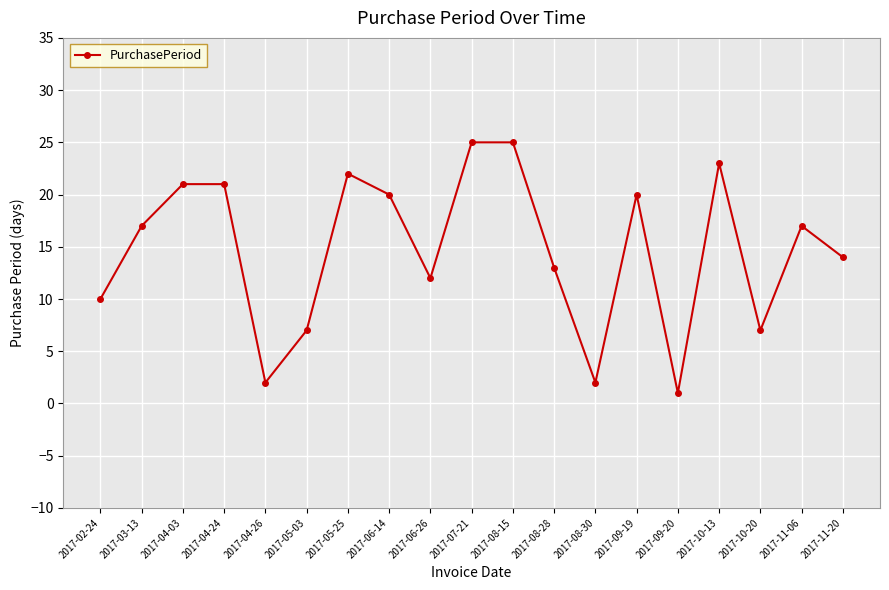

At which category does the chart reach its minimum across all series?

2017-09-20